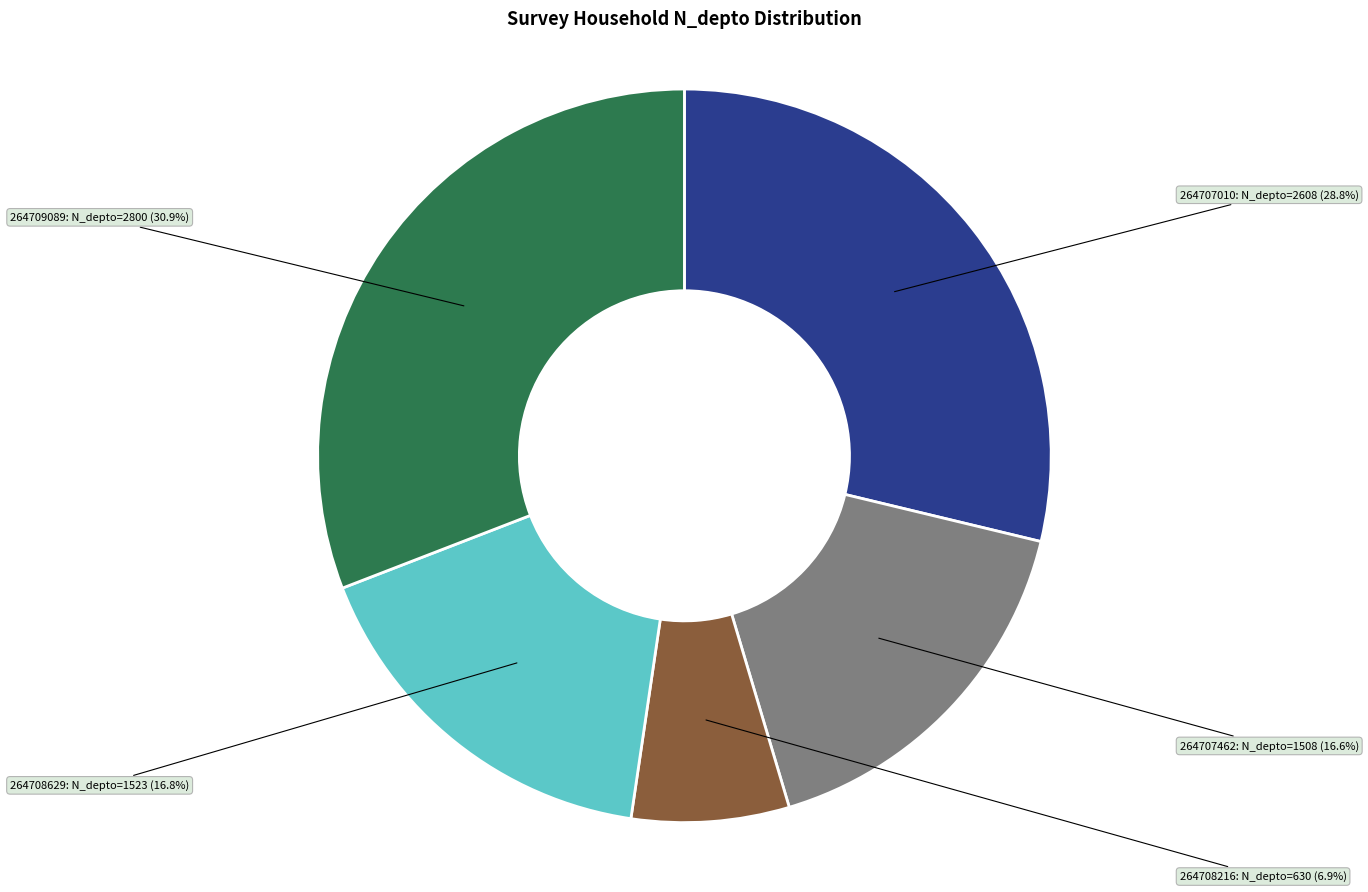

What percentage is the 264708629 slice, to the nearest percent?

17%